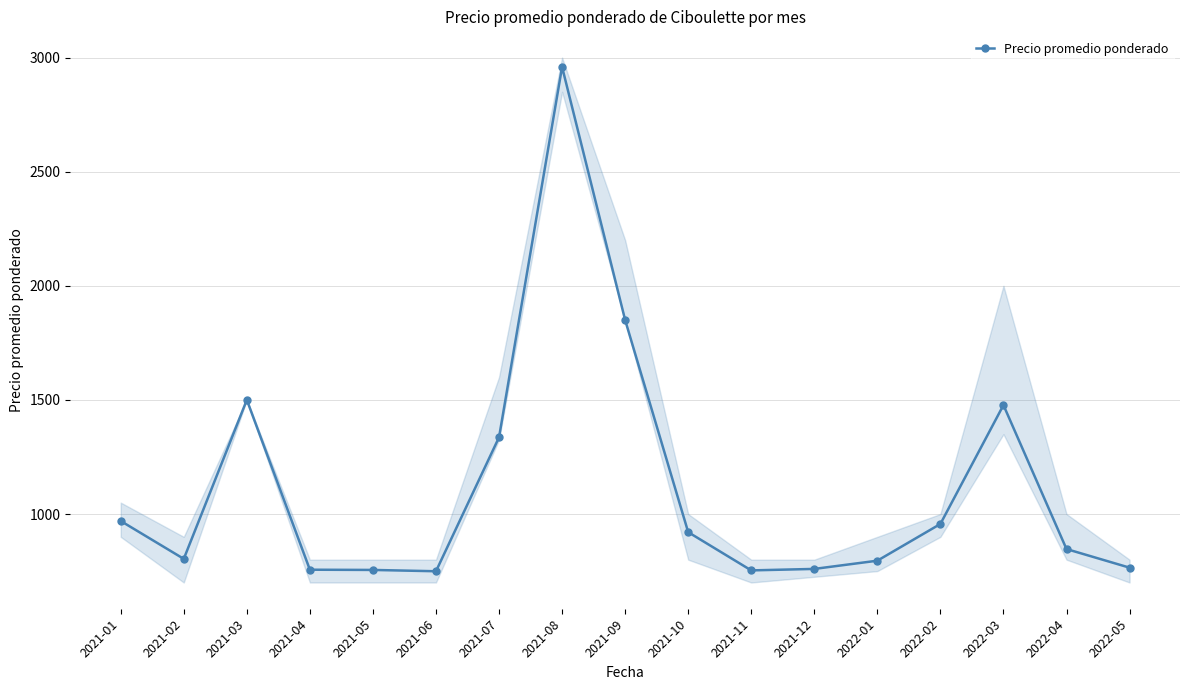

The value at 2021-05 is 755.0. True or false?

True